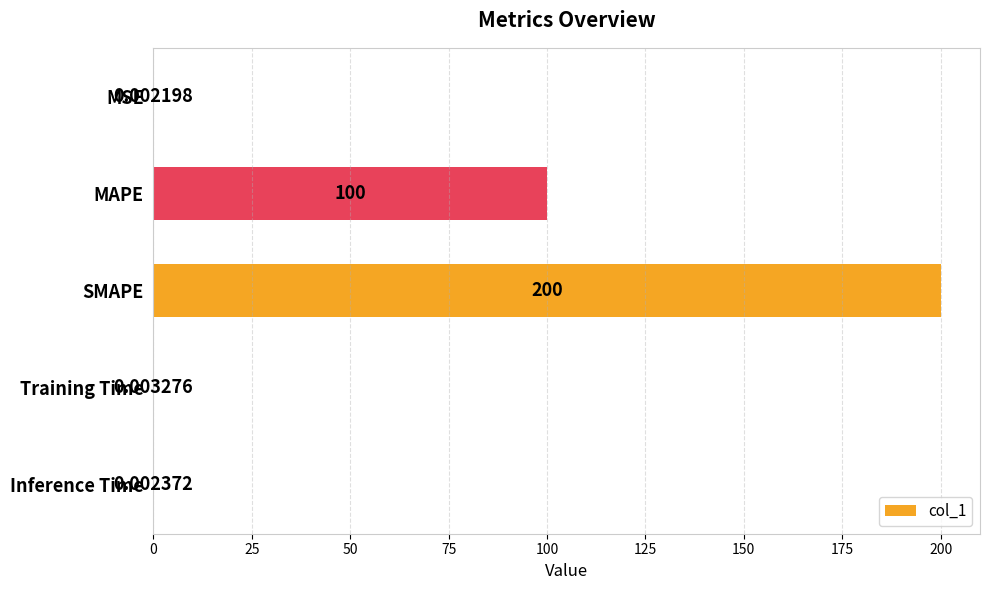

What is the sum of the values at Training Time and SMAPE?

200.0